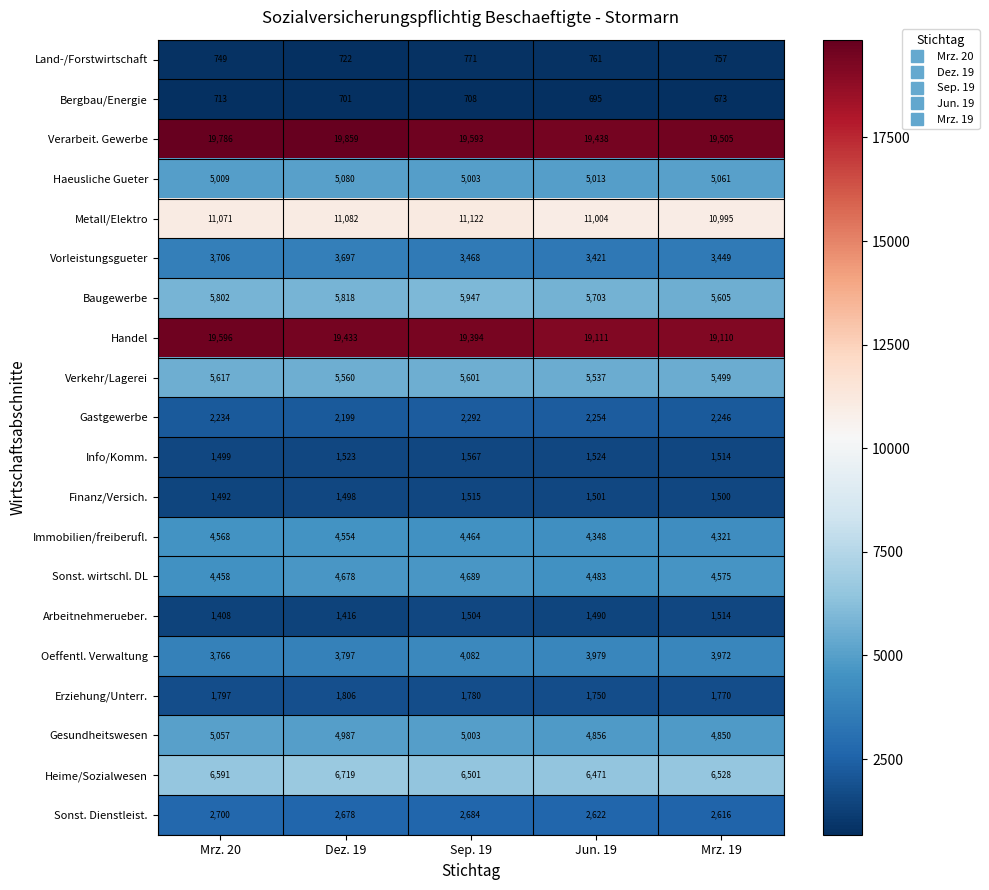

Which series has the largest total across all categories?

Verarbeit. Gewerbe